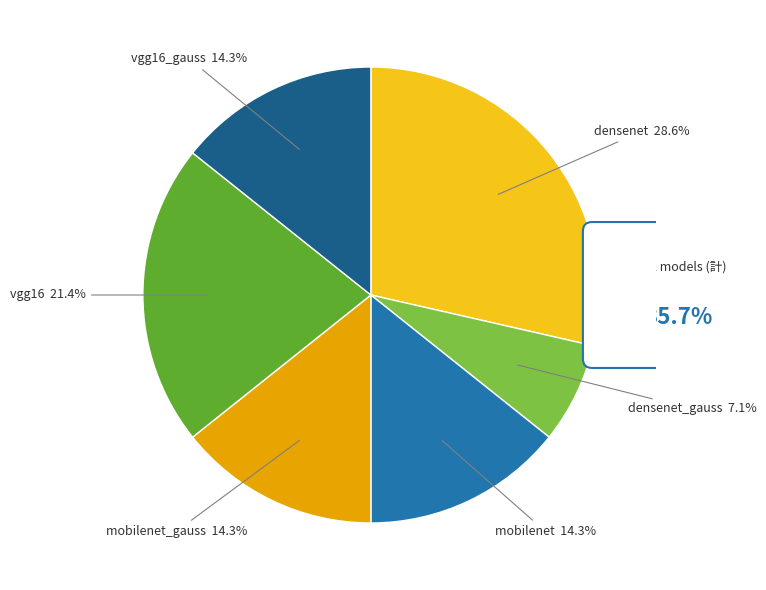

Combined, what portion of the pie is vgg16 and densenet?

50.0%